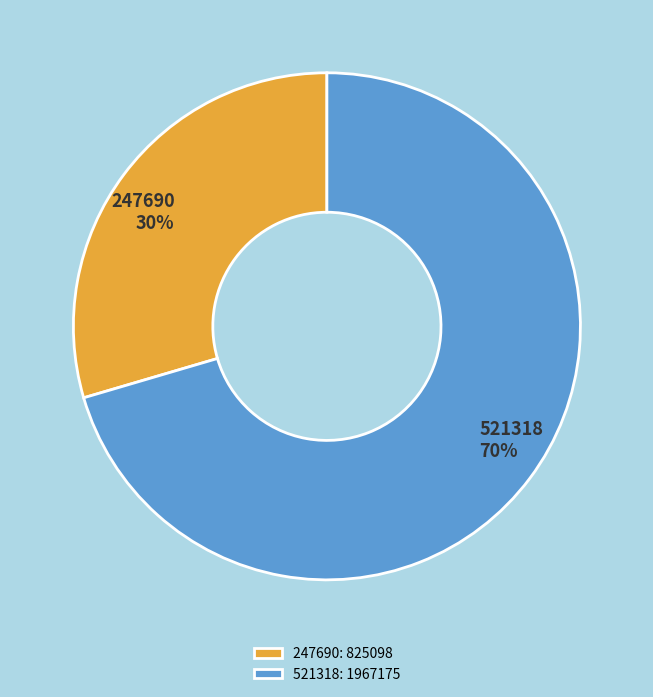

Rank the categories by value from lowest to highest.

247690, 521318